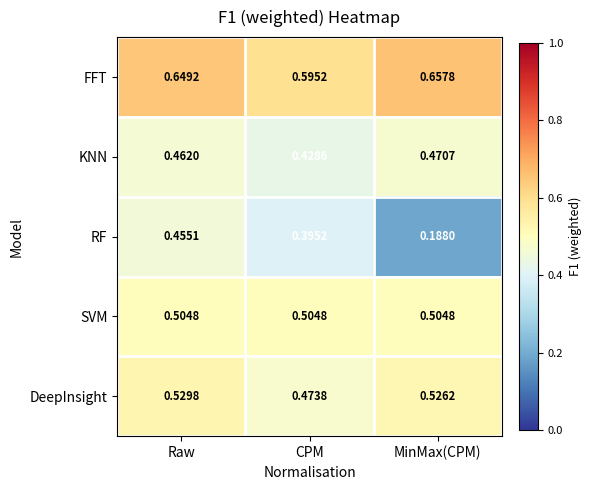

Which category has the lowest value across all series?

MinMax(CPM)